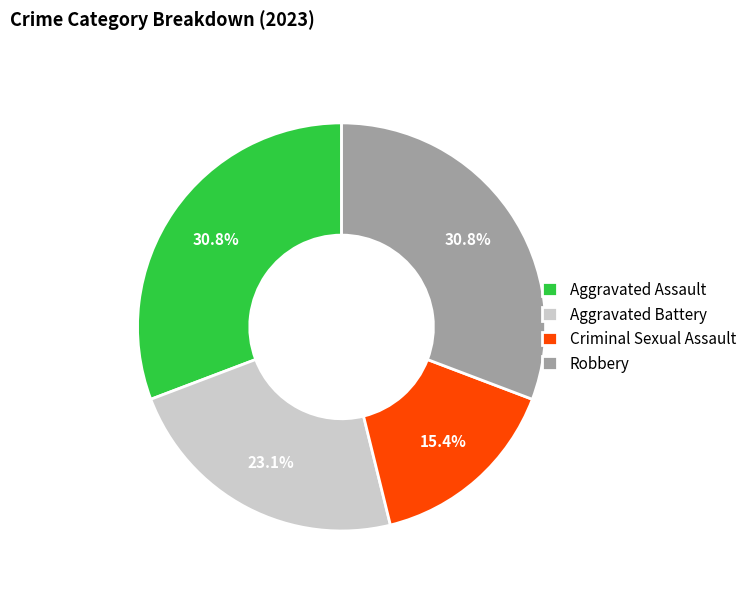

The Robbery slice represents 31% of the pie. True or false?

True